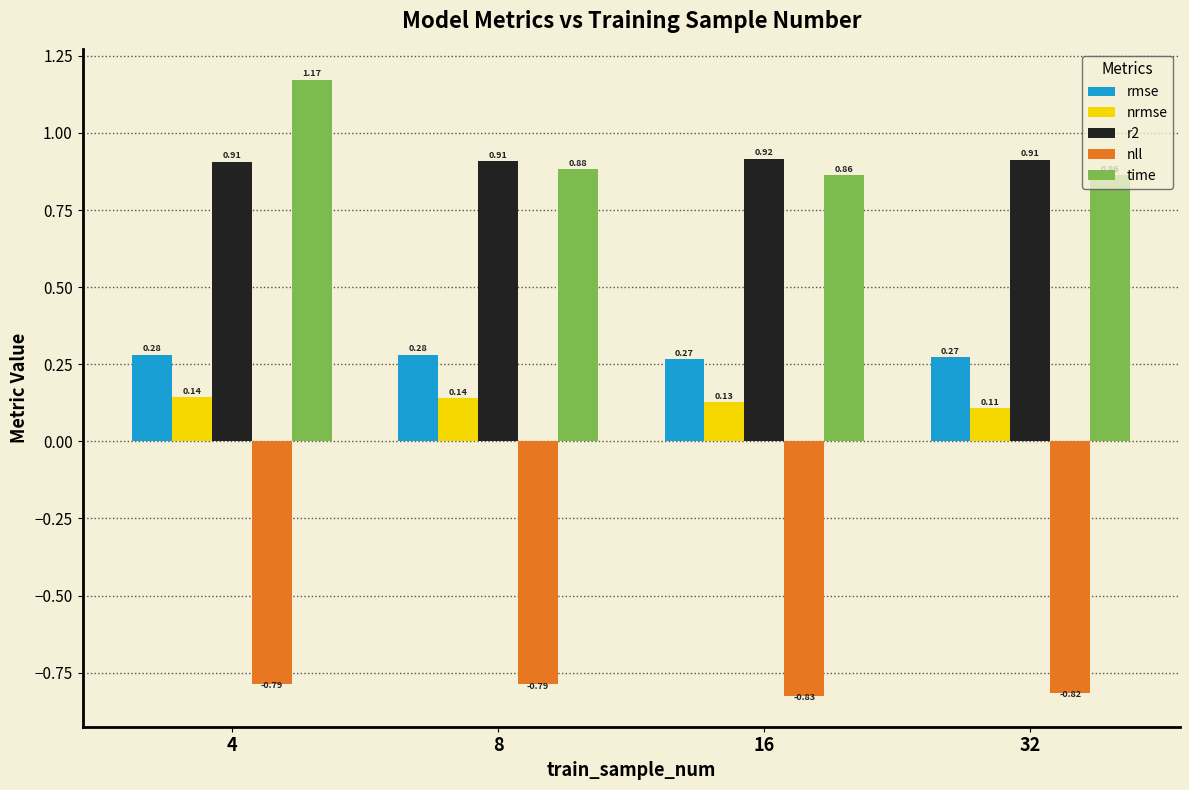

How many bars are there in each group?

5